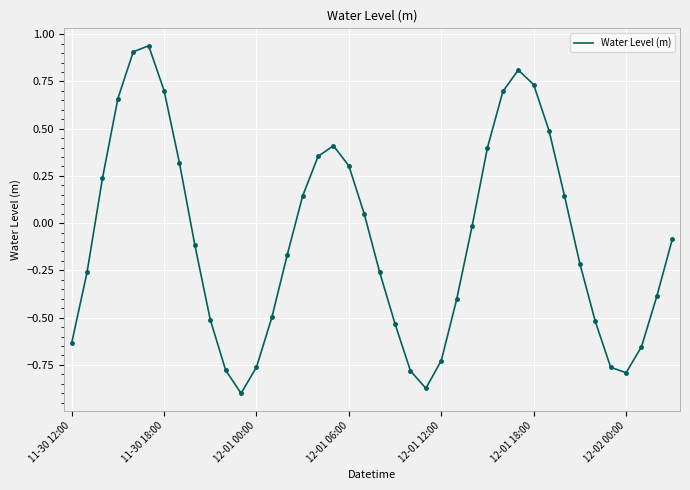

What is the difference between the maximum and minimum values?

1.8